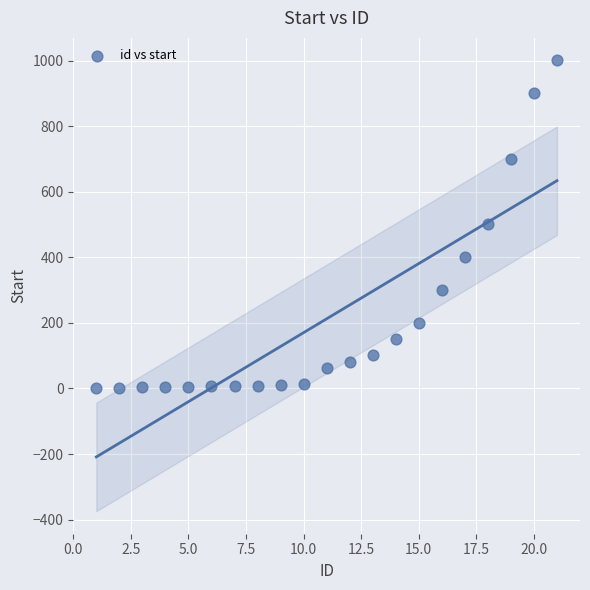

What is the range of X values (max minus min)?

20